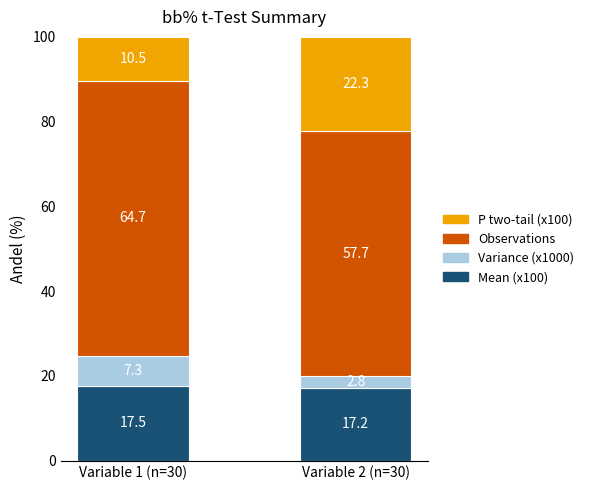

The value of Mean (x100) at Variable 2 (n=30) is 17.2. True or false?

True